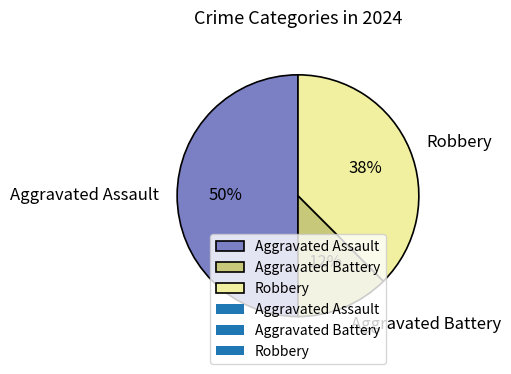

Which category has the smallest portion of the pie?

Aggravated Battery